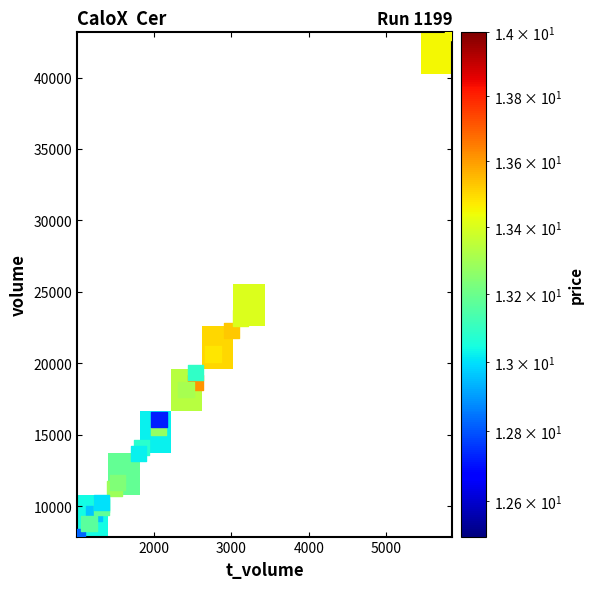

Between volume and t_volume, which is larger?

volume